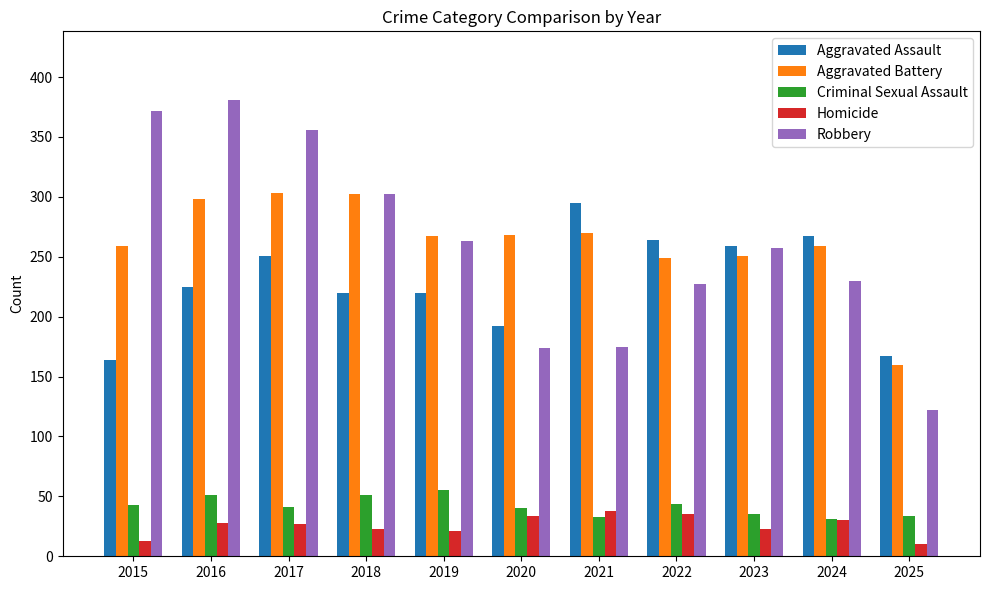

What is the difference between the Criminal Sexual Assault values at 2017 and 2021?

8